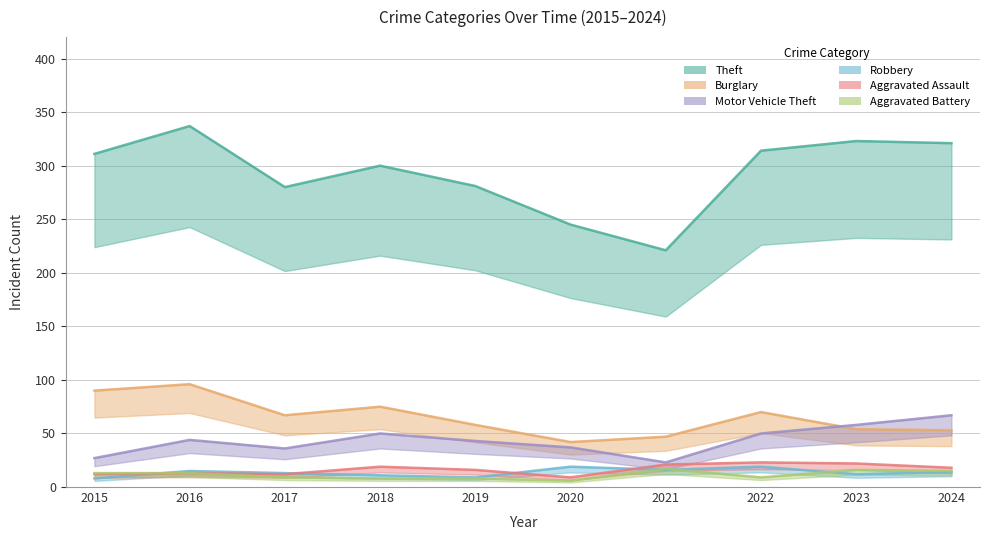

At which label does Burglary first exceed 67?

2015